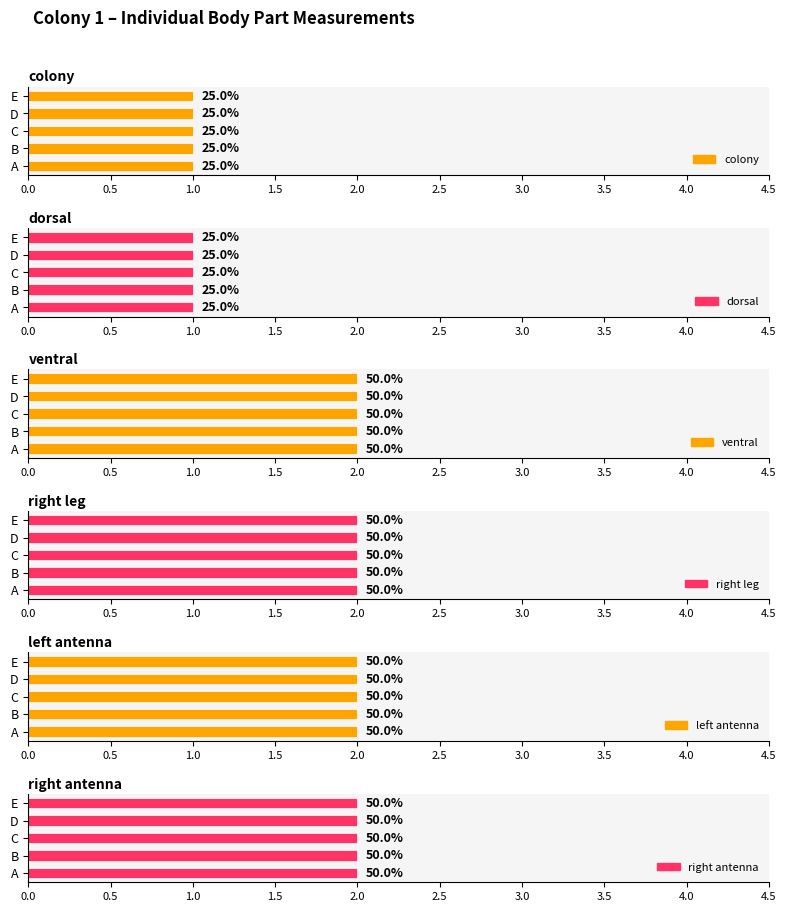

What is the sum of all dorsal values?

5